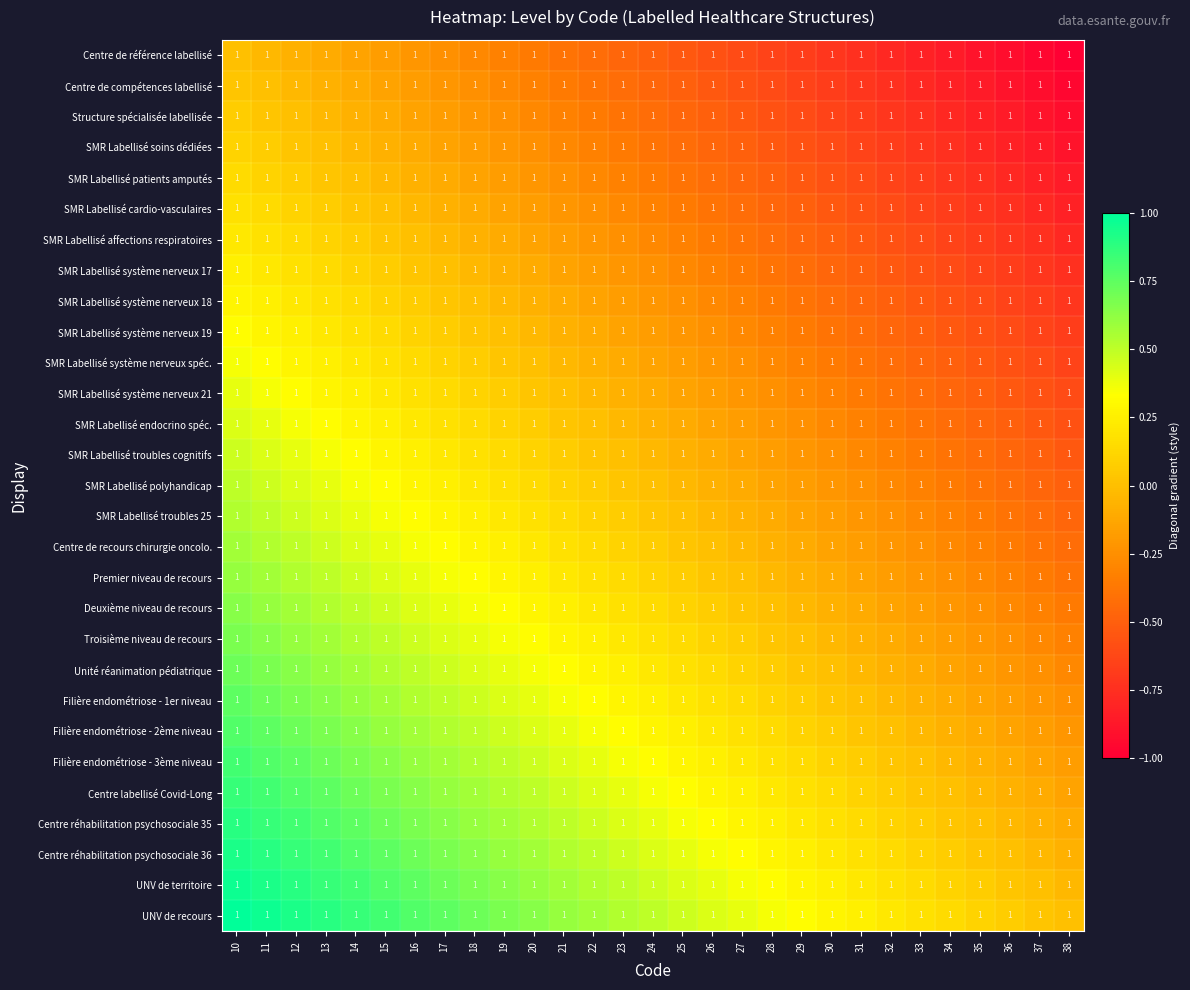

Reading left to right, what are all the values shown in this chart?

Centre de référence labellisé: 10=1.0	11=1.0	12=1.0	13=1.0	14=1.0	15=1.0	16=1.0	17=1.0	18=1.0	19=1.0	20=1.0	21=1.0	22=1.0	23=1.0	24=1.0	25=1.0	26=1.0	27=1.0	28=1.0	29=1.0	30=1.0	31=1.0	32=1.0	33=1.0	34=1.0	35=1.0	36=1.0	37=1.0	38=1.0
Centre de compétences labellisé: 10=1.0	11=1.0	12=1.0	13=1.0	14=1.0	15=1.0	16=1.0	17=1.0	18=1.0	19=1.0	20=1.0	21=1.0	22=1.0	23=1.0	24=1.0	25=1.0	26=1.0	27=1.0	28=1.0	29=1.0	30=1.0	31=1.0	32=1.0	33=1.0	34=1.0	35=1.0	36=1.0	37=1.0	38=1.0
Structure spécialisée labellisée: 10=1.0	11=1.0	12=1.0	13=1.0	14=1.0	15=1.0	16=1.0	17=1.0	18=1.0	19=1.0	20=1.0	21=1.0	22=1.0	23=1.0	24=1.0	25=1.0	26=1.0	27=1.0	28=1.0	29=1.0	30=1.0	31=1.0	32=1.0	33=1.0	34=1.0	35=1.0	36=1.0	37=1.0	38=1.0
SMR Labellisé soins dédiées: 10=1.0	11=1.0	12=1.0	13=1.0	14=1.0	15=1.0	16=1.0	17=1.0	18=1.0	19=1.0	20=1.0	21=1.0	22=1.0	23=1.0	24=1.0	25=1.0	26=1.0	27=1.0	28=1.0	29=1.0	30=1.0	31=1.0	32=1.0	33=1.0	34=1.0	35=1.0	36=1.0	37=1.0	38=1.0
SMR Labellisé patients amputés: 10=1.0	11=1.0	12=1.0	13=1.0	14=1.0	15=1.0	16=1.0	17=1.0	18=1.0	19=1.0	20=1.0	21=1.0	22=1.0	23=1.0	24=1.0	25=1.0	26=1.0	27=1.0	28=1.0	29=1.0	30=1.0	31=1.0	32=1.0	33=1.0	34=1.0	35=1.0	36=1.0	37=1.0	38=1.0
SMR Labellisé cardio-vasculaires: 10=1.0	11=1.0	12=1.0	13=1.0	14=1.0	15=1.0	16=1.0	17=1.0	18=1.0	19=1.0	20=1.0	21=1.0	22=1.0	23=1.0	24=1.0	25=1.0	26=1.0	27=1.0	28=1.0	29=1.0	30=1.0	31=1.0	32=1.0	33=1.0	34=1.0	35=1.0	36=1.0	37=1.0	38=1.0
SMR Labellisé affections respiratoires: 10=1.0	11=1.0	12=1.0	13=1.0	14=1.0	15=1.0	16=1.0	17=1.0	18=1.0	19=1.0	20=1.0	21=1.0	22=1.0	23=1.0	24=1.0	25=1.0	26=1.0	27=1.0	28=1.0	29=1.0	30=1.0	31=1.0	32=1.0	33=1.0	34=1.0	35=1.0	36=1.0	37=1.0	38=1.0
SMR Labellisé système nerveux 17: 10=1.0	11=1.0	12=1.0	13=1.0	14=1.0	15=1.0	16=1.0	17=1.0	18=1.0	19=1.0	20=1.0	21=1.0	22=1.0	23=1.0	24=1.0	25=1.0	26=1.0	27=1.0	28=1.0	29=1.0	30=1.0	31=1.0	32=1.0	33=1.0	34=1.0	35=1.0	36=1.0	37=1.0	38=1.0
SMR Labellisé système nerveux 18: 10=1.0	11=1.0	12=1.0	13=1.0	14=1.0	15=1.0	16=1.0	17=1.0	18=1.0	19=1.0	20=1.0	21=1.0	22=1.0	23=1.0	24=1.0	25=1.0	26=1.0	27=1.0	28=1.0	29=1.0	30=1.0	31=1.0	32=1.0	33=1.0	34=1.0	35=1.0	36=1.0	37=1.0	38=1.0
SMR Labellisé système nerveux 19: 10=1.0	11=1.0	12=1.0	13=1.0	14=1.0	15=1.0	16=1.0	17=1.0	18=1.0	19=1.0	20=1.0	21=1.0	22=1.0	23=1.0	24=1.0	25=1.0	26=1.0	27=1.0	28=1.0	29=1.0	30=1.0	31=1.0	32=1.0	33=1.0	34=1.0	35=1.0	36=1.0	37=1.0	38=1.0
SMR Labellisé système nerveux spéc.: 10=1.0	11=1.0	12=1.0	13=1.0	14=1.0	15=1.0	16=1.0	17=1.0	18=1.0	19=1.0	20=1.0	21=1.0	22=1.0	23=1.0	24=1.0	25=1.0	26=1.0	27=1.0	28=1.0	29=1.0	30=1.0	31=1.0	32=1.0	33=1.0	34=1.0	35=1.0	36=1.0	37=1.0	38=1.0
SMR Labellisé système nerveux 21: 10=1.0	11=1.0	12=1.0	13=1.0	14=1.0	15=1.0	16=1.0	17=1.0	18=1.0	19=1.0	20=1.0	21=1.0	22=1.0	23=1.0	24=1.0	25=1.0	26=1.0	27=1.0	28=1.0	29=1.0	30=1.0	31=1.0	32=1.0	33=1.0	34=1.0	35=1.0	36=1.0	37=1.0	38=1.0
SMR Labellisé endocrino spéc.: 10=1.0	11=1.0	12=1.0	13=1.0	14=1.0	15=1.0	16=1.0	17=1.0	18=1.0	19=1.0	20=1.0	21=1.0	22=1.0	23=1.0	24=1.0	25=1.0	26=1.0	27=1.0	28=1.0	29=1.0	30=1.0	31=1.0	32=1.0	33=1.0	34=1.0	35=1.0	36=1.0	37=1.0	38=1.0
SMR Labellisé troubles cognitifs: 10=1.0	11=1.0	12=1.0	13=1.0	14=1.0	15=1.0	16=1.0	17=1.0	18=1.0	19=1.0	20=1.0	21=1.0	22=1.0	23=1.0	24=1.0	25=1.0	26=1.0	27=1.0	28=1.0	29=1.0	30=1.0	31=1.0	32=1.0	33=1.0	34=1.0	35=1.0	36=1.0	37=1.0	38=1.0
SMR Labellisé polyhandicap: 10=1.0	11=1.0	12=1.0	13=1.0	14=1.0	15=1.0	16=1.0	17=1.0	18=1.0	19=1.0	20=1.0	21=1.0	22=1.0	23=1.0	24=1.0	25=1.0	26=1.0	27=1.0	28=1.0	29=1.0	30=1.0	31=1.0	32=1.0	33=1.0	34=1.0	35=1.0	36=1.0	37=1.0	38=1.0
SMR Labellisé troubles 25: 10=1.0	11=1.0	12=1.0	13=1.0	14=1.0	15=1.0	16=1.0	17=1.0	18=1.0	19=1.0	20=1.0	21=1.0	22=1.0	23=1.0	24=1.0	25=1.0	26=1.0	27=1.0	28=1.0	29=1.0	30=1.0	31=1.0	32=1.0	33=1.0	34=1.0	35=1.0	36=1.0	37=1.0	38=1.0
Centre de recours chirurgie oncolo.: 10=1.0	11=1.0	12=1.0	13=1.0	14=1.0	15=1.0	16=1.0	17=1.0	18=1.0	19=1.0	20=1.0	21=1.0	22=1.0	23=1.0	24=1.0	25=1.0	26=1.0	27=1.0	28=1.0	29=1.0	30=1.0	31=1.0	32=1.0	33=1.0	34=1.0	35=1.0	36=1.0	37=1.0	38=1.0
Premier niveau de recours: 10=1.0	11=1.0	12=1.0	13=1.0	14=1.0	15=1.0	16=1.0	17=1.0	18=1.0	19=1.0	20=1.0	21=1.0	22=1.0	23=1.0	24=1.0	25=1.0	26=1.0	27=1.0	28=1.0	29=1.0	30=1.0	31=1.0	32=1.0	33=1.0	34=1.0	35=1.0	36=1.0	37=1.0	38=1.0
Deuxième niveau de recours: 10=1.0	11=1.0	12=1.0	13=1.0	14=1.0	15=1.0	16=1.0	17=1.0	18=1.0	19=1.0	20=1.0	21=1.0	22=1.0	23=1.0	24=1.0	25=1.0	26=1.0	27=1.0	28=1.0	29=1.0	30=1.0	31=1.0	32=1.0	33=1.0	34=1.0	35=1.0	36=1.0	37=1.0	38=1.0
Troisième niveau de recours: 10=1.0	11=1.0	12=1.0	13=1.0	14=1.0	15=1.0	16=1.0	17=1.0	18=1.0	19=1.0	20=1.0	21=1.0	22=1.0	23=1.0	24=1.0	25=1.0	26=1.0	27=1.0	28=1.0	29=1.0	30=1.0	31=1.0	32=1.0	33=1.0	34=1.0	35=1.0	36=1.0	37=1.0	38=1.0
Unité réanimation pédiatrique: 10=1.0	11=1.0	12=1.0	13=1.0	14=1.0	15=1.0	16=1.0	17=1.0	18=1.0	19=1.0	20=1.0	21=1.0	22=1.0	23=1.0	24=1.0	25=1.0	26=1.0	27=1.0	28=1.0	29=1.0	30=1.0	31=1.0	32=1.0	33=1.0	34=1.0	35=1.0	36=1.0	37=1.0	38=1.0
Filière endométriose - 1er niveau: 10=1.0	11=1.0	12=1.0	13=1.0	14=1.0	15=1.0	16=1.0	17=1.0	18=1.0	19=1.0	20=1.0	21=1.0	22=1.0	23=1.0	24=1.0	25=1.0	26=1.0	27=1.0	28=1.0	29=1.0	30=1.0	31=1.0	32=1.0	33=1.0	34=1.0	35=1.0	36=1.0	37=1.0	38=1.0
Filière endométriose - 2ème niveau: 10=1.0	11=1.0	12=1.0	13=1.0	14=1.0	15=1.0	16=1.0	17=1.0	18=1.0	19=1.0	20=1.0	21=1.0	22=1.0	23=1.0	24=1.0	25=1.0	26=1.0	27=1.0	28=1.0	29=1.0	30=1.0	31=1.0	32=1.0	33=1.0	34=1.0	35=1.0	36=1.0	37=1.0	38=1.0
Filière endométriose - 3ème niveau: 10=1.0	11=1.0	12=1.0	13=1.0	14=1.0	15=1.0	16=1.0	17=1.0	18=1.0	19=1.0	20=1.0	21=1.0	22=1.0	23=1.0	24=1.0	25=1.0	26=1.0	27=1.0	28=1.0	29=1.0	30=1.0	31=1.0	32=1.0	33=1.0	34=1.0	35=1.0	36=1.0	37=1.0	38=1.0
Centre labellisé Covid-Long: 10=1.0	11=1.0	12=1.0	13=1.0	14=1.0	15=1.0	16=1.0	17=1.0	18=1.0	19=1.0	20=1.0	21=1.0	22=1.0	23=1.0	24=1.0	25=1.0	26=1.0	27=1.0	28=1.0	29=1.0	30=1.0	31=1.0	32=1.0	33=1.0	34=1.0	35=1.0	36=1.0	37=1.0	38=1.0
Centre réhabilitation psychosociale 35: 10=1.0	11=1.0	12=1.0	13=1.0	14=1.0	15=1.0	16=1.0	17=1.0	18=1.0	19=1.0	20=1.0	21=1.0	22=1.0	23=1.0	24=1.0	25=1.0	26=1.0	27=1.0	28=1.0	29=1.0	30=1.0	31=1.0	32=1.0	33=1.0	34=1.0	35=1.0	36=1.0	37=1.0	38=1.0
Centre réhabilitation psychosociale 36: 10=1.0	11=1.0	12=1.0	13=1.0	14=1.0	15=1.0	16=1.0	17=1.0	18=1.0	19=1.0	20=1.0	21=1.0	22=1.0	23=1.0	24=1.0	25=1.0	26=1.0	27=1.0	28=1.0	29=1.0	30=1.0	31=1.0	32=1.0	33=1.0	34=1.0	35=1.0	36=1.0	37=1.0	38=1.0
UNV de territoire: 10=1.0	11=1.0	12=1.0	13=1.0	14=1.0	15=1.0	16=1.0	17=1.0	18=1.0	19=1.0	20=1.0	21=1.0	22=1.0	23=1.0	24=1.0	25=1.0	26=1.0	27=1.0	28=1.0	29=1.0	30=1.0	31=1.0	32=1.0	33=1.0	34=1.0	35=1.0	36=1.0	37=1.0	38=1.0
UNV de recours: 10=1.0	11=1.0	12=1.0	13=1.0	14=1.0	15=1.0	16=1.0	17=1.0	18=1.0	19=1.0	20=1.0	21=1.0	22=1.0	23=1.0	24=1.0	25=1.0	26=1.0	27=1.0	28=1.0	29=1.0	30=1.0	31=1.0	32=1.0	33=1.0	34=1.0	35=1.0	36=1.0	37=1.0	38=1.0